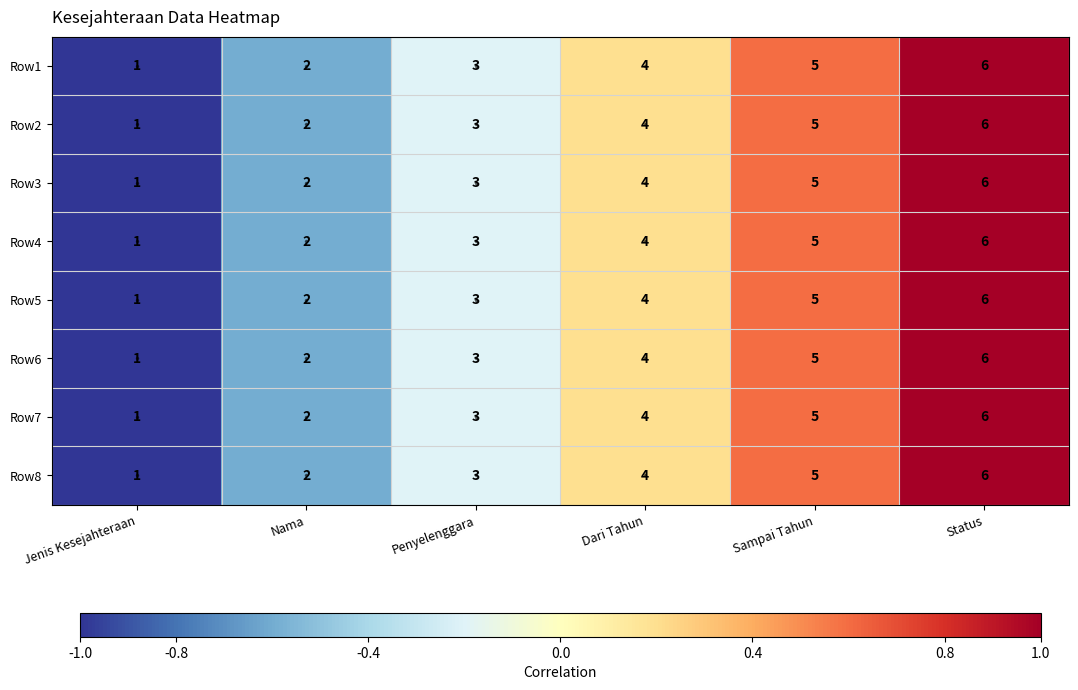

Count the Row8 values in the range 2 to 5.

4